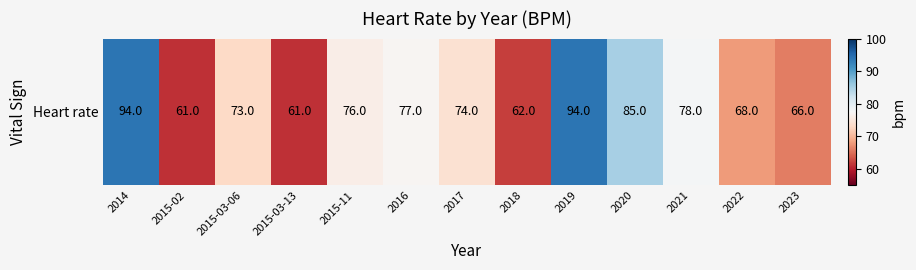

What is the greatest value displayed?

94